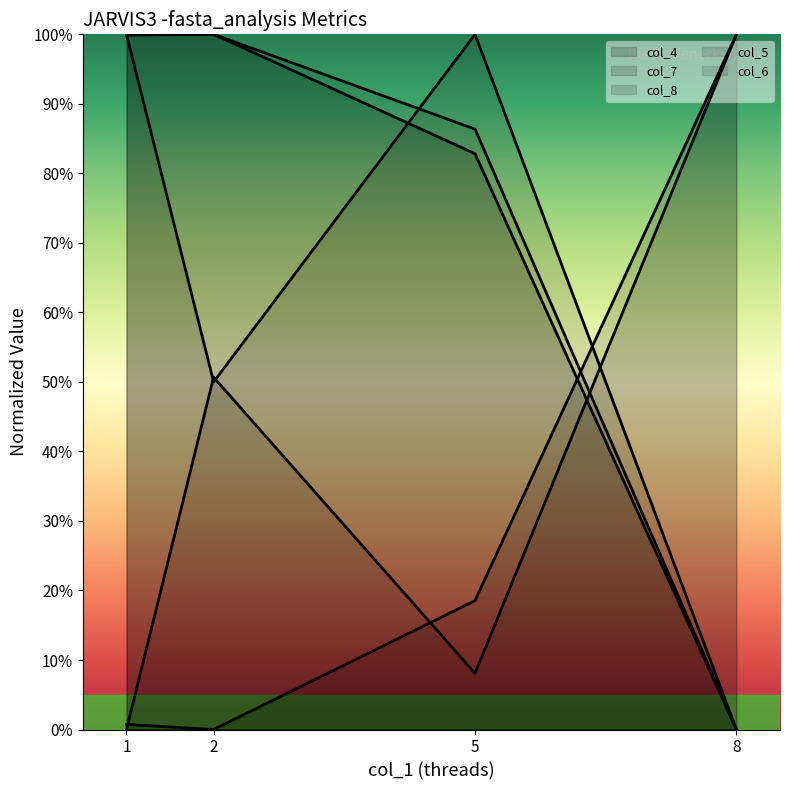

How many values in the col_5 (line) series are below 1?

2